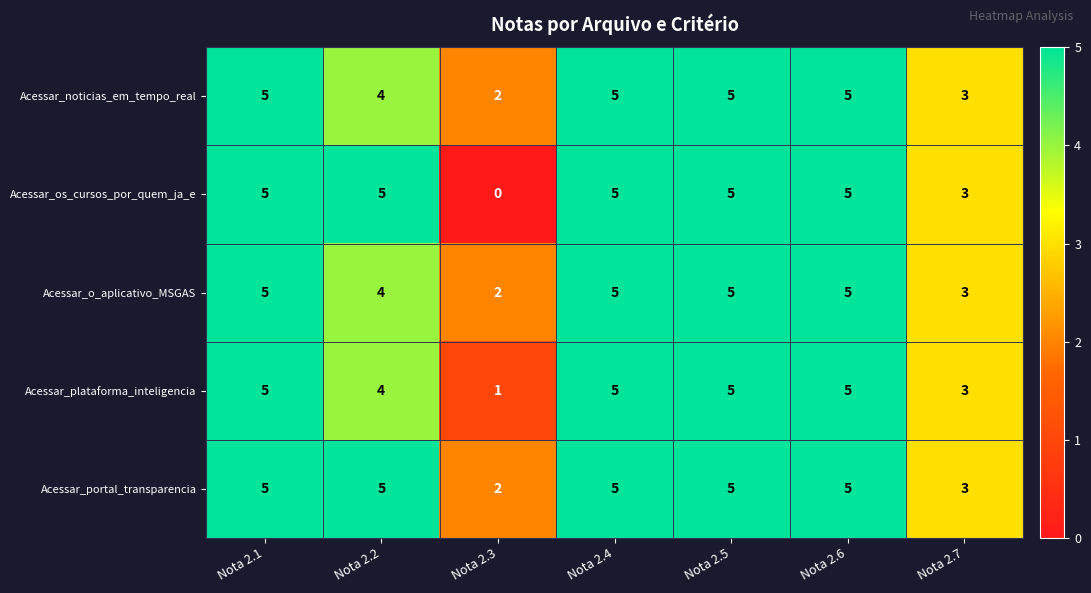

What is the sum of the Acessar_portal_transparencia values at Nota 2.1 and Nota 2.4?

10